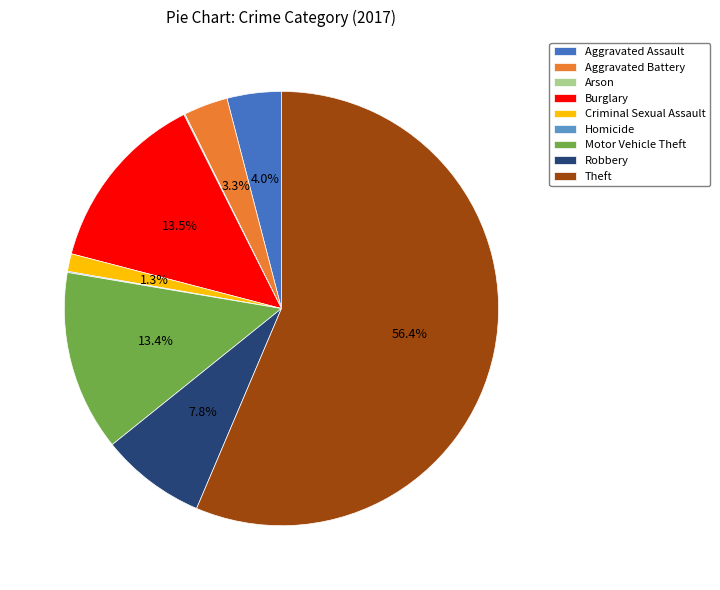

Which has a higher value, Motor Vehicle Theft or Robbery?

Motor Vehicle Theft